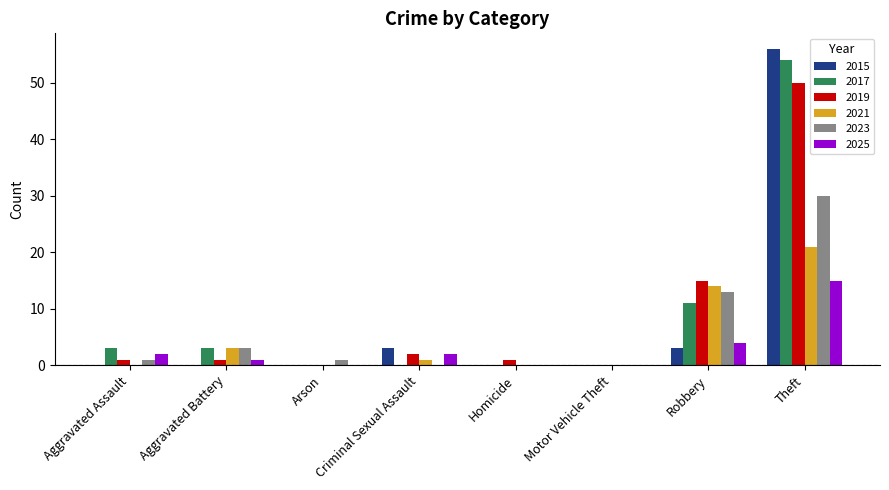

At which category is the sum across all series the highest?

Theft